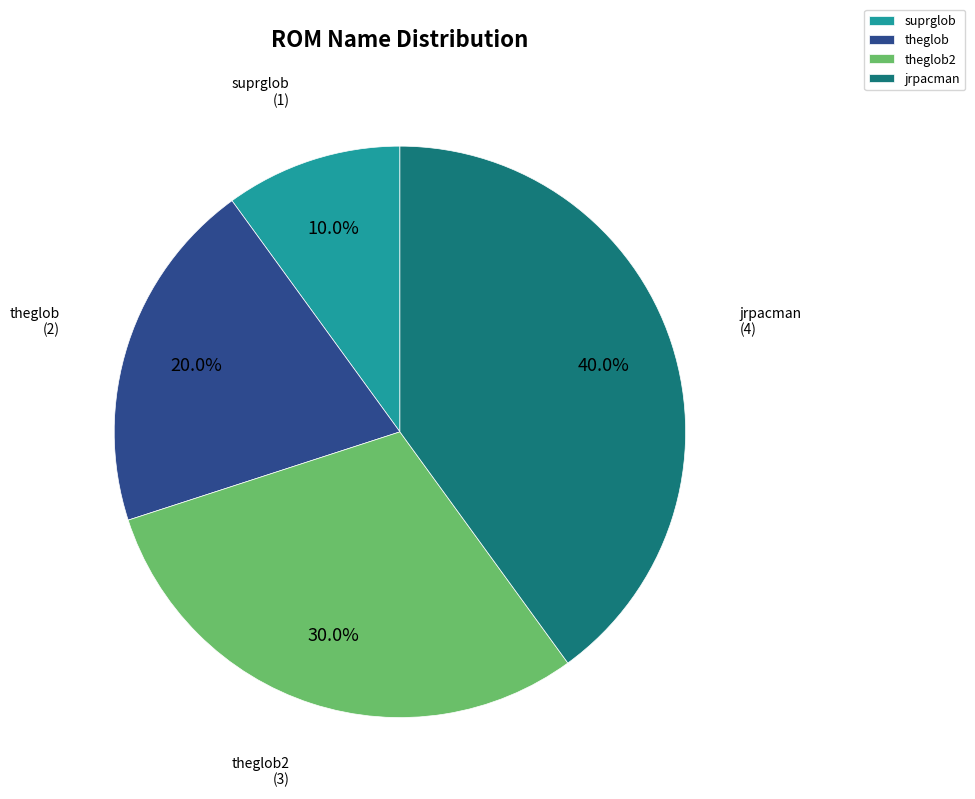

Between theglob2 and jrpacman, which is larger?

jrpacman